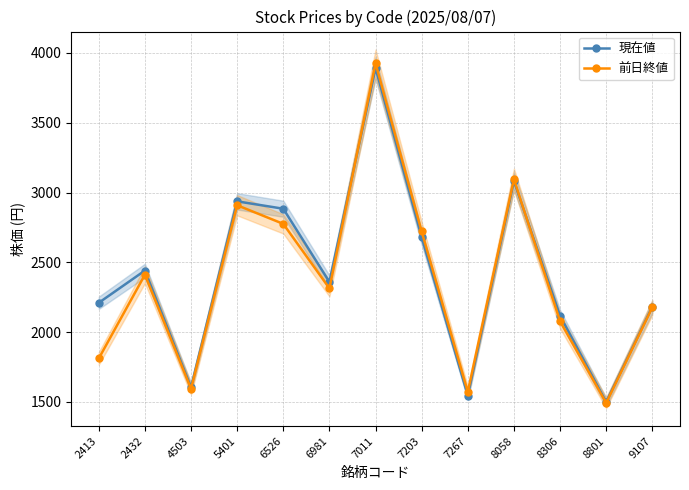

Rank the series at 7203 from highest to lowest value.

前日終値, 現在値